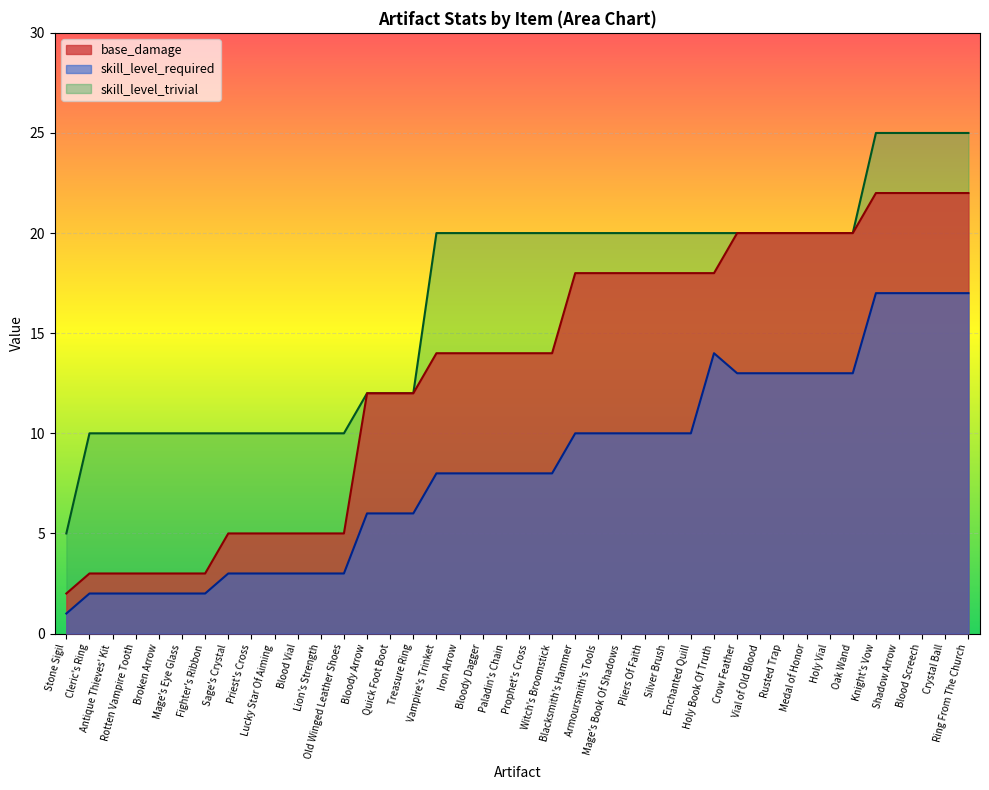

At how many categories does at least one series exceed 20?

5